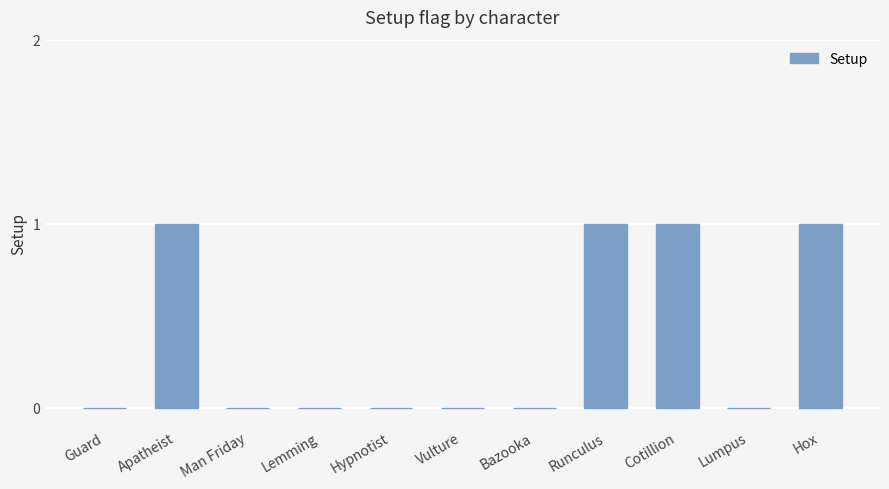

Reading right to left, what are all the values shown in this chart?

Hox=1	Lumpus=0	Cotillion=1	Runculus=1	Bazooka=0	Vulture=0	Hypnotist=0	Lemming=0	Man Friday=0	Apatheist=1	Guard=0